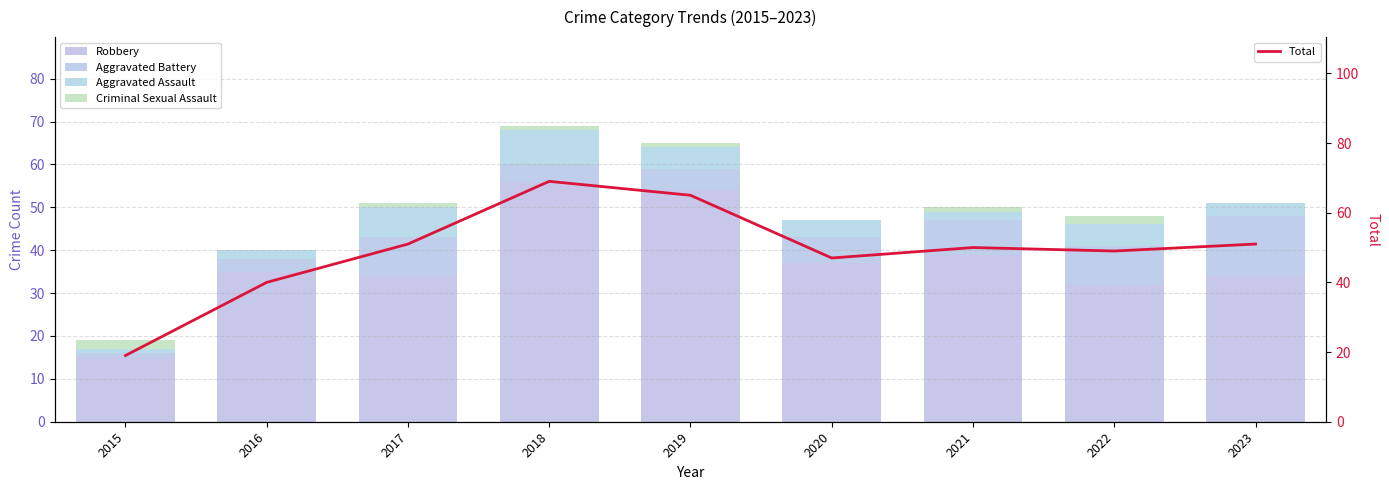

What is the sum of the Robbery values at 2020 and 2023?

71